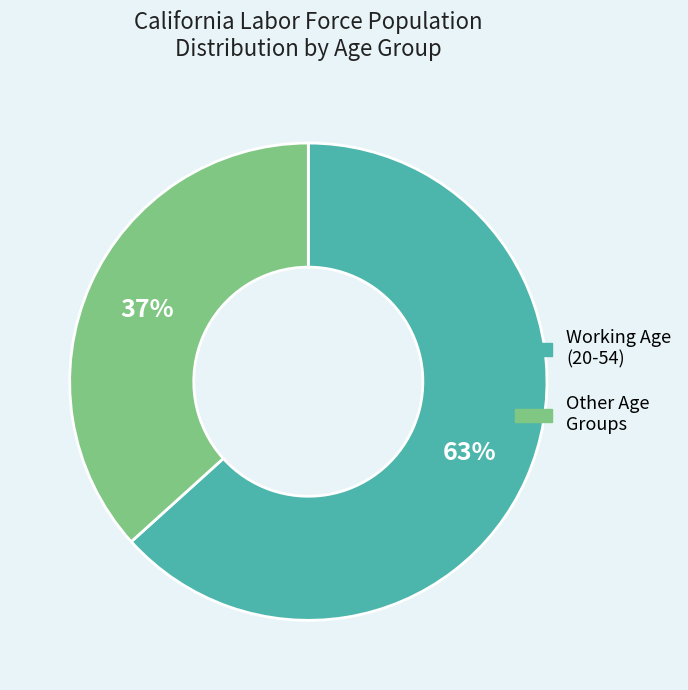

Does any single category account for the majority?

Yes